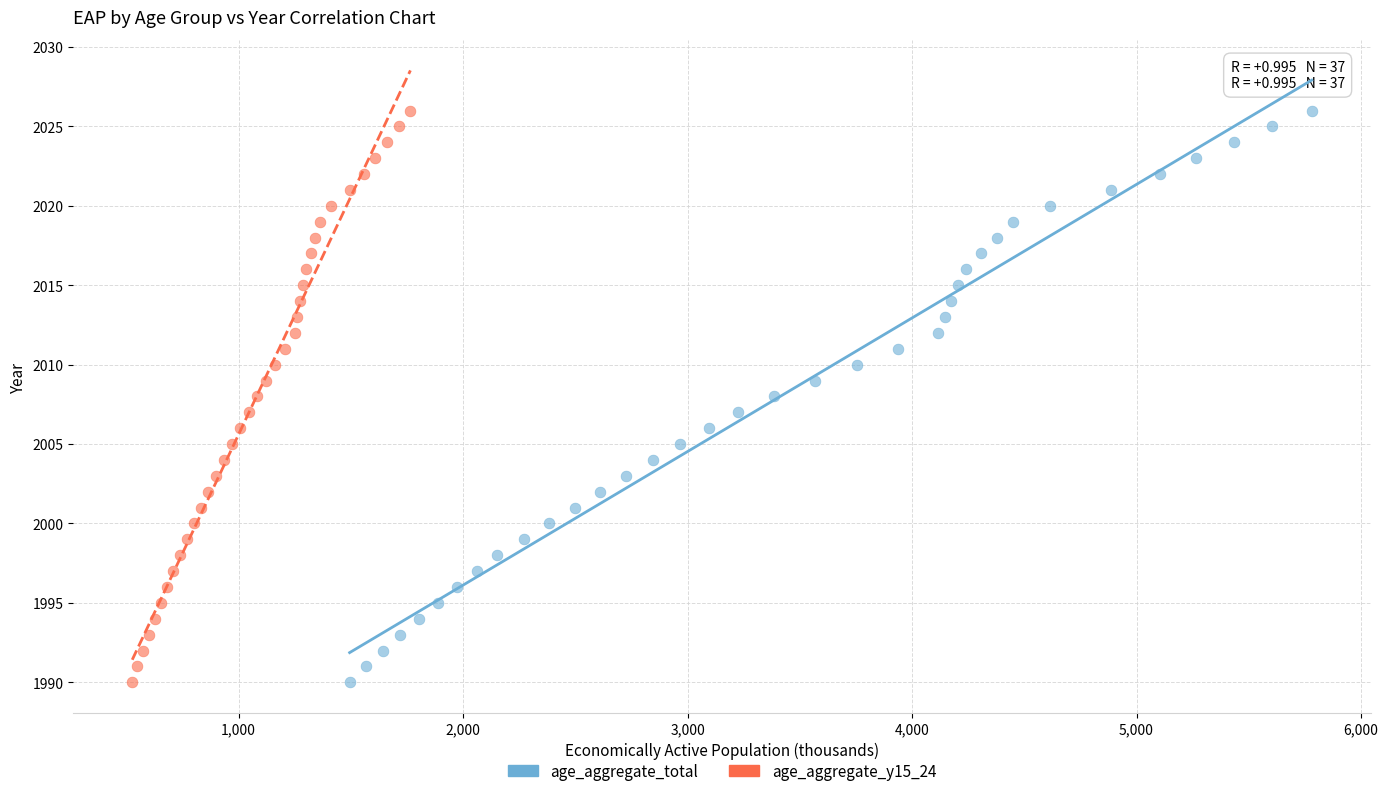

What are all the series names shown in the legend?

age_aggregate_total, age_aggregate_y15_24